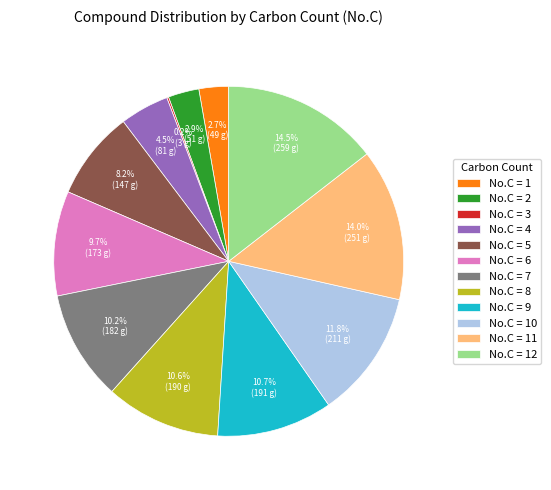

To the nearest percent, what is the average slice percentage?

8%